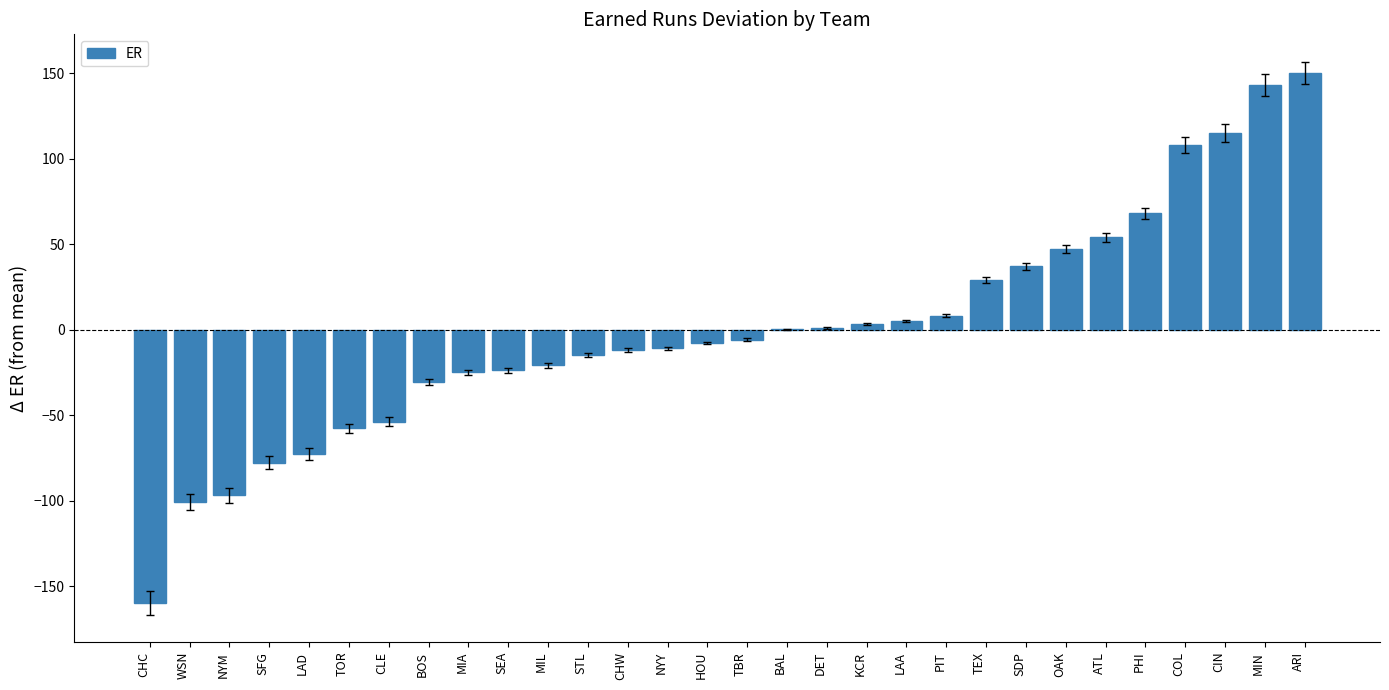

Between LAD and NYY, which is larger?

NYY